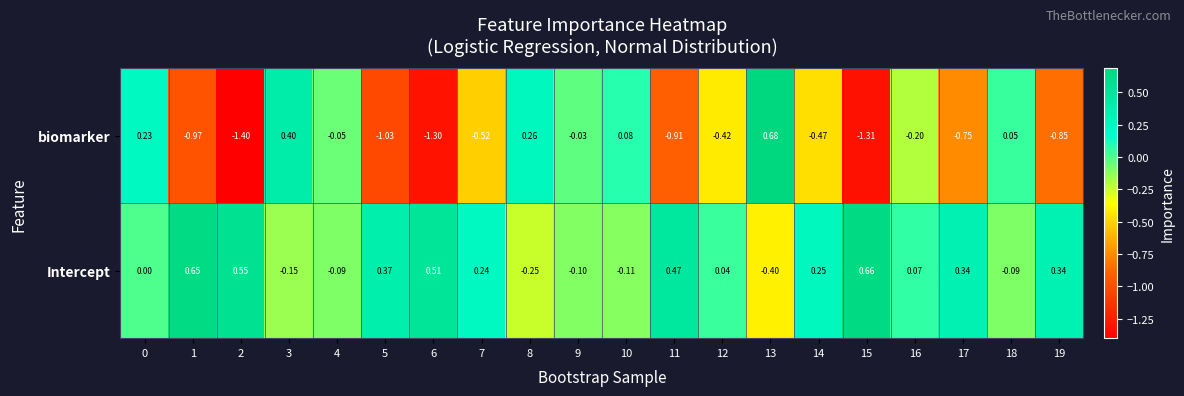

Which series has the largest range (max minus min)?

biomarker